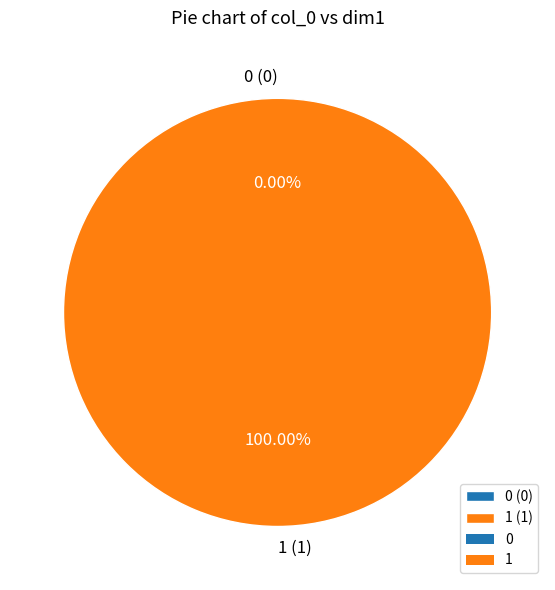

Which slice is the largest?

1